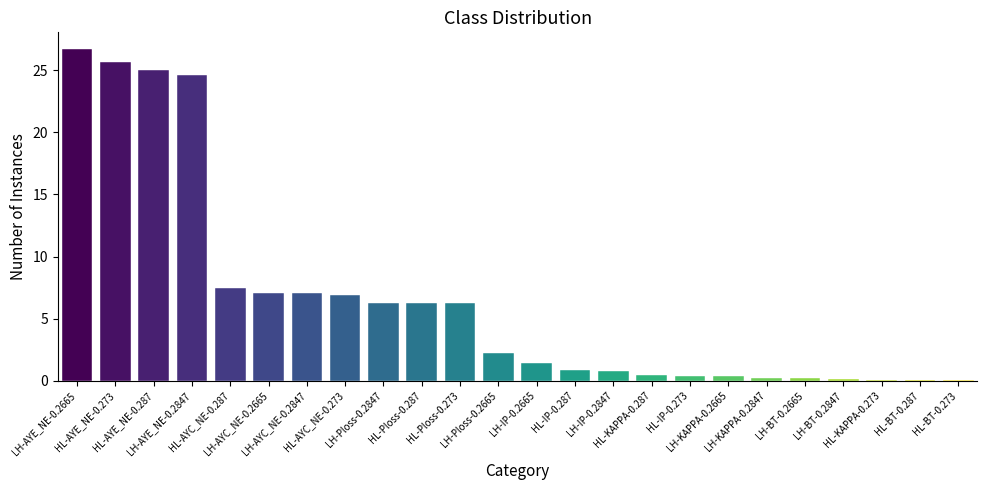

List the labels in order of value, smallest first.

HL-BT-0.273, HL-BT-0.287, HL-KAPPA-0.273, LH-BT-0.2847, LH-BT-0.2665, LH-KAPPA-0.2847, LH-KAPPA-0.2665, HL-IP-0.273, HL-KAPPA-0.287, LH-IP-0.2847, HL-IP-0.287, LH-IP-0.2665, LH-Ploss-0.2665, LH-Ploss-0.2847, HL-Ploss-0.273, HL-Ploss-0.287, HL-AYC_NE-0.273, LH-AYC_NE-0.2847, LH-AYC_NE-0.2665, HL-AYC_NE-0.287, LH-AYE_NE-0.2847, HL-AYE_NE-0.287, HL-AYE_NE-0.273, LH-AYE_NE-0.2665